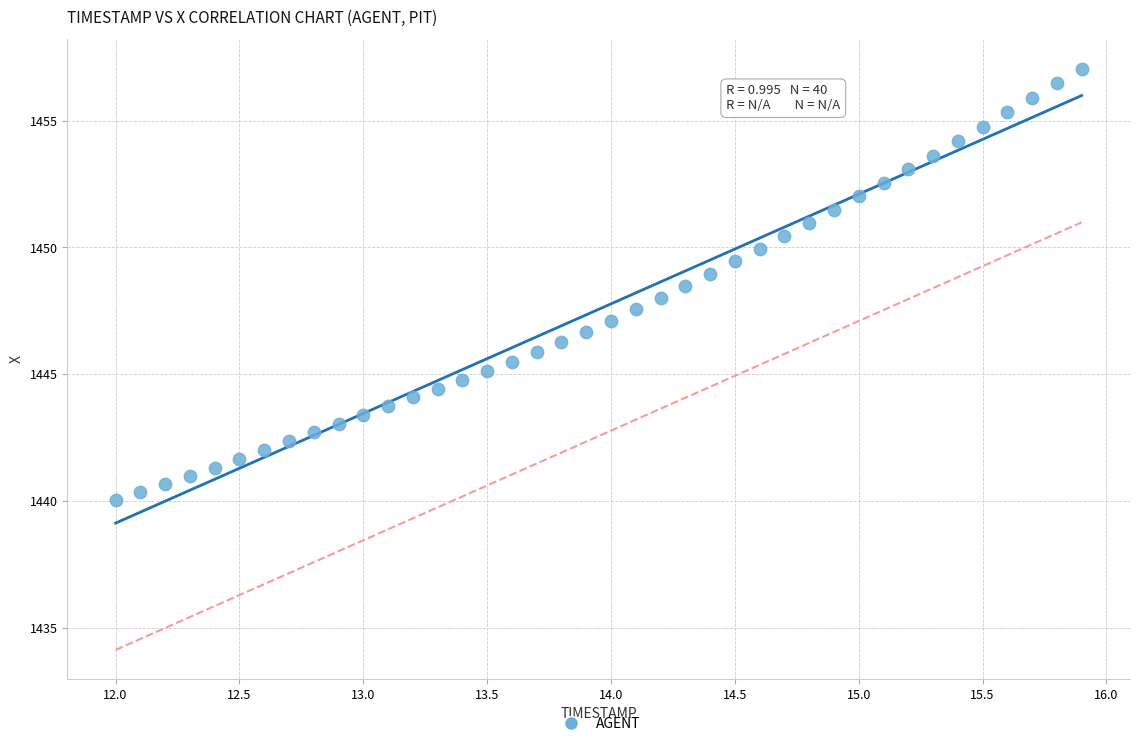

What is the range of Y values (max minus min)?

17.0